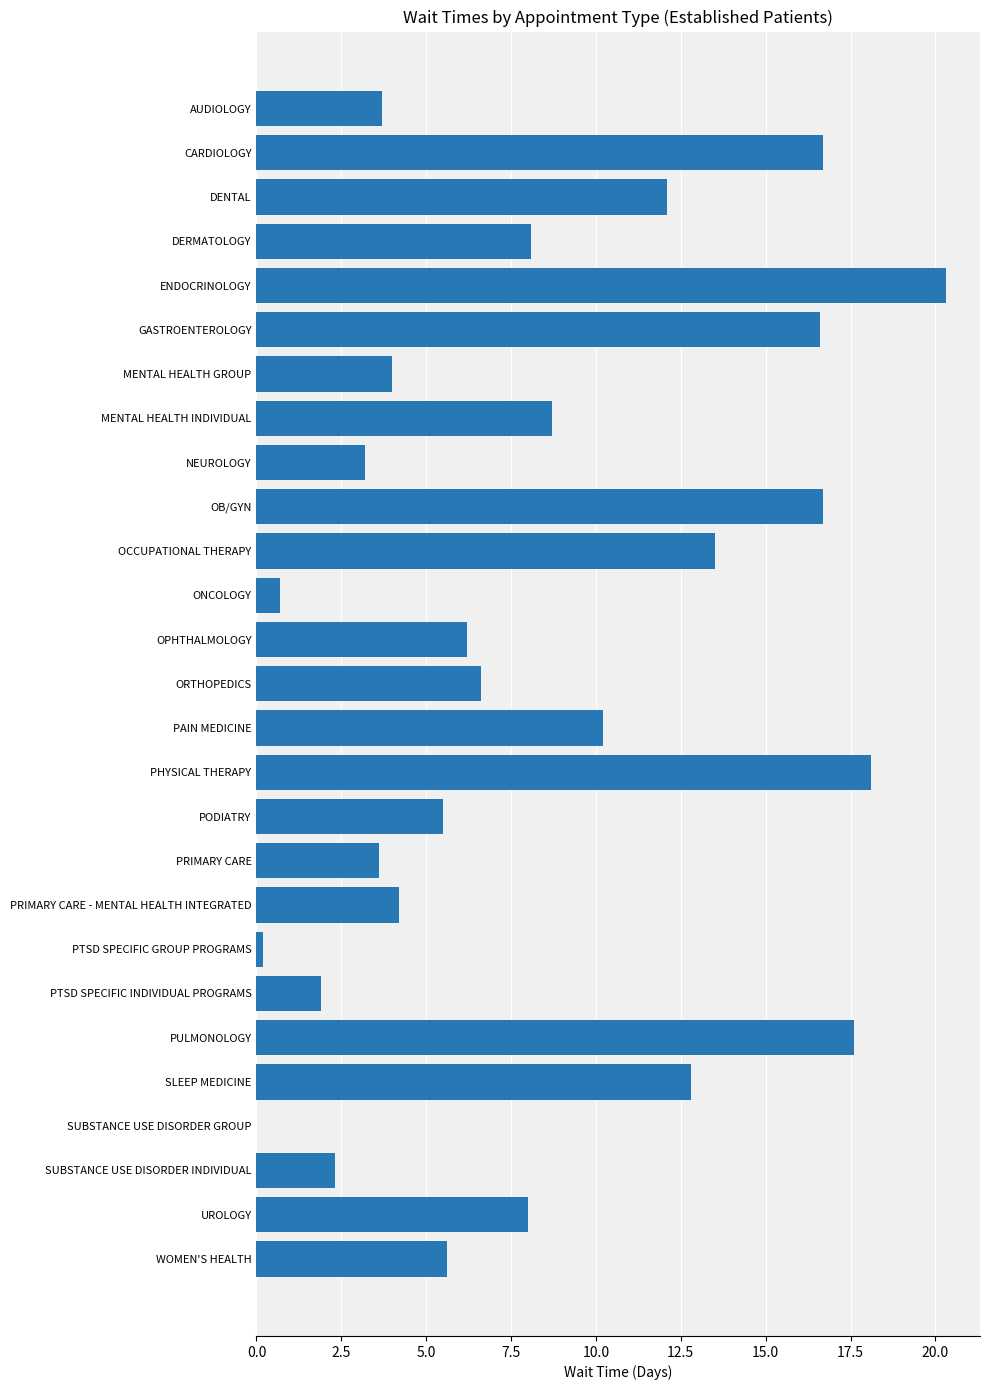

What is the greatest value displayed?

20.3